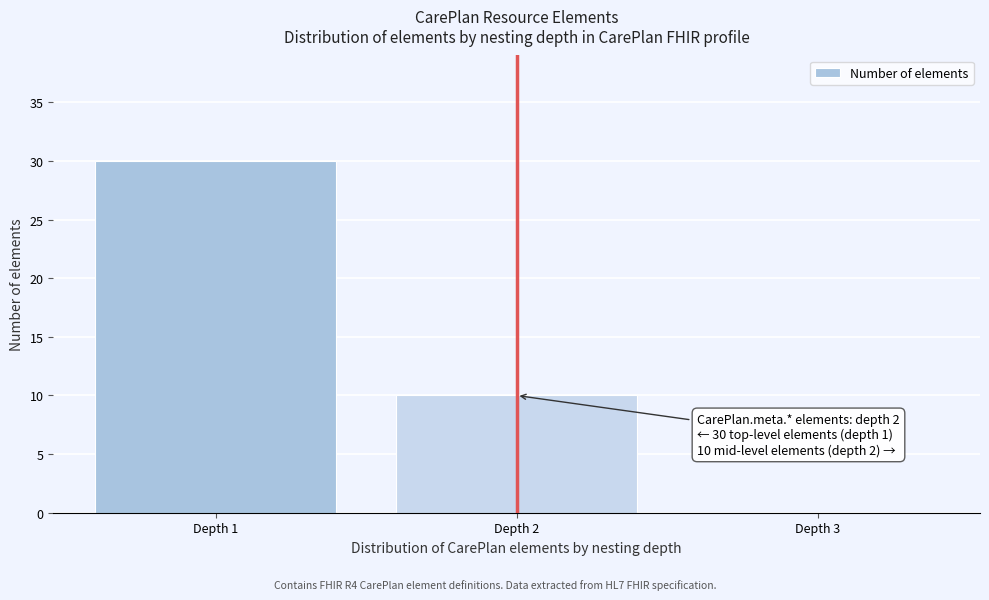

Reading left to right, transcribe all the data shown in this chart.

Depth 1=30	Depth 2=10	Depth 3=0